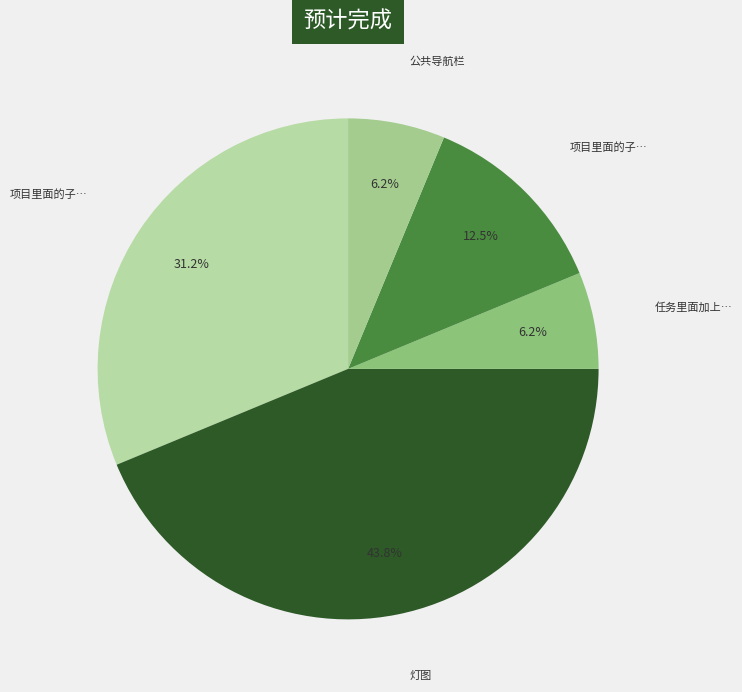

Count the number of slices in the pie.

5